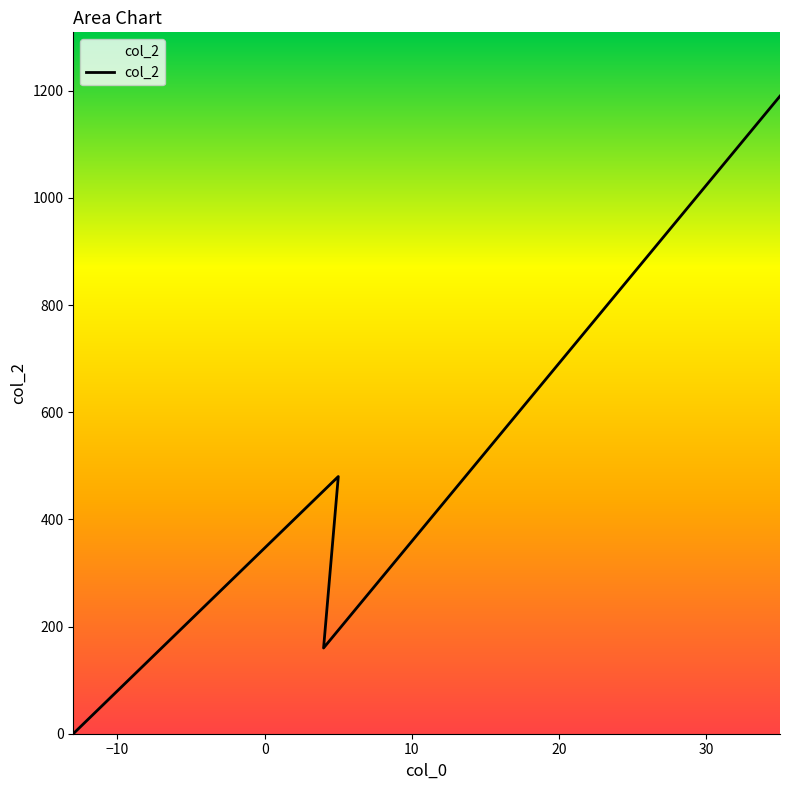

At which category does the chart reach its minimum across all series?

-13